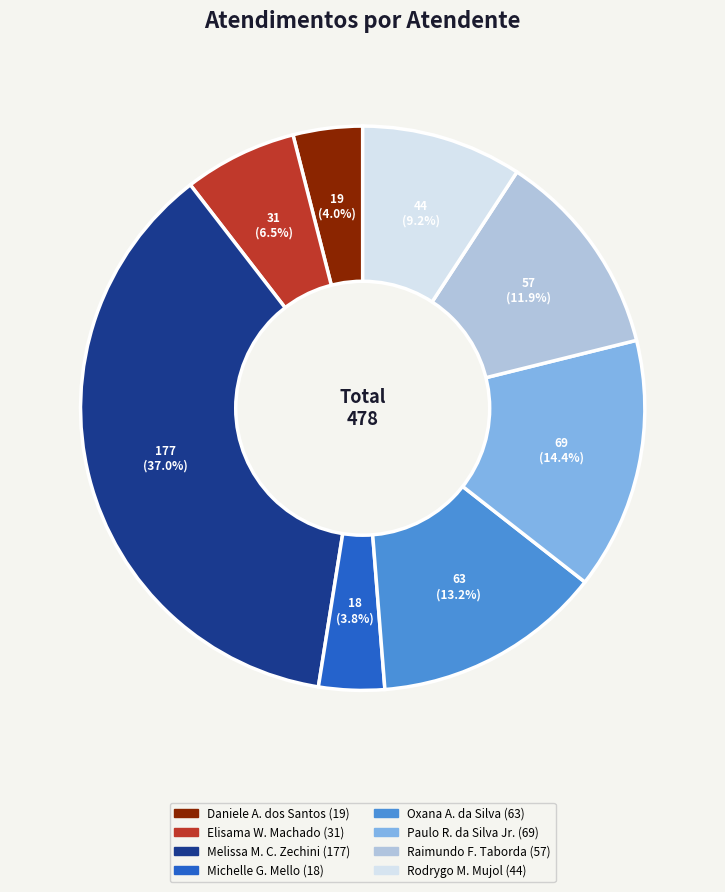

Does any single category account for the majority?

No